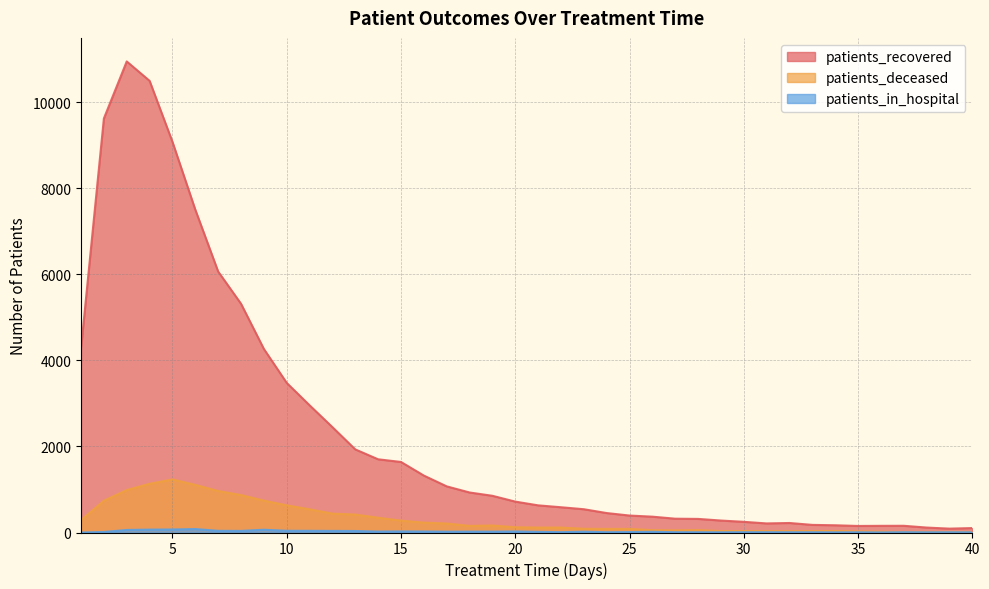

At which label is patients_in_hospital closest to 40?

10